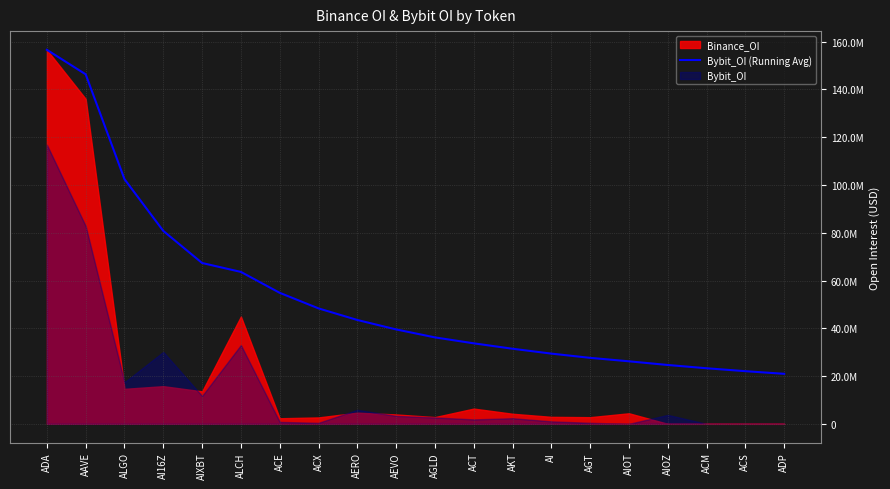

How many categories are shown in the chart?

20